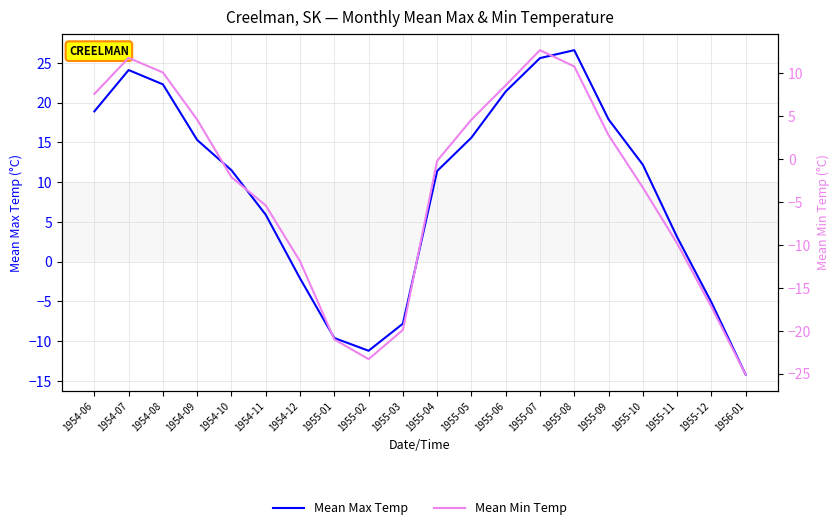

Where is Mean Max Temp nearest to the value 6?

1954-11